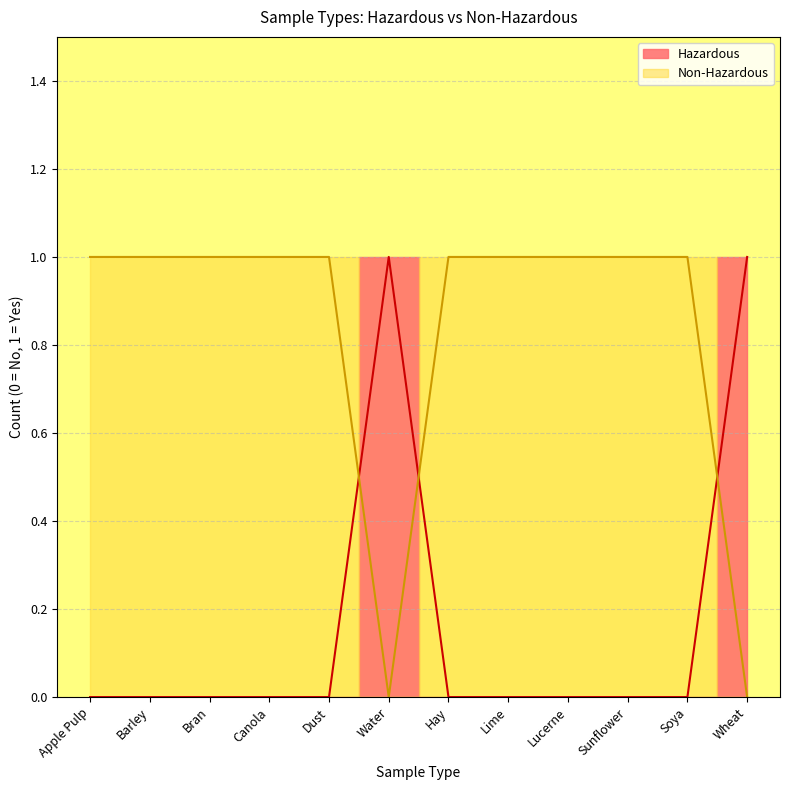

What is the difference between the maximum and minimum values in the Hazardous series?

1